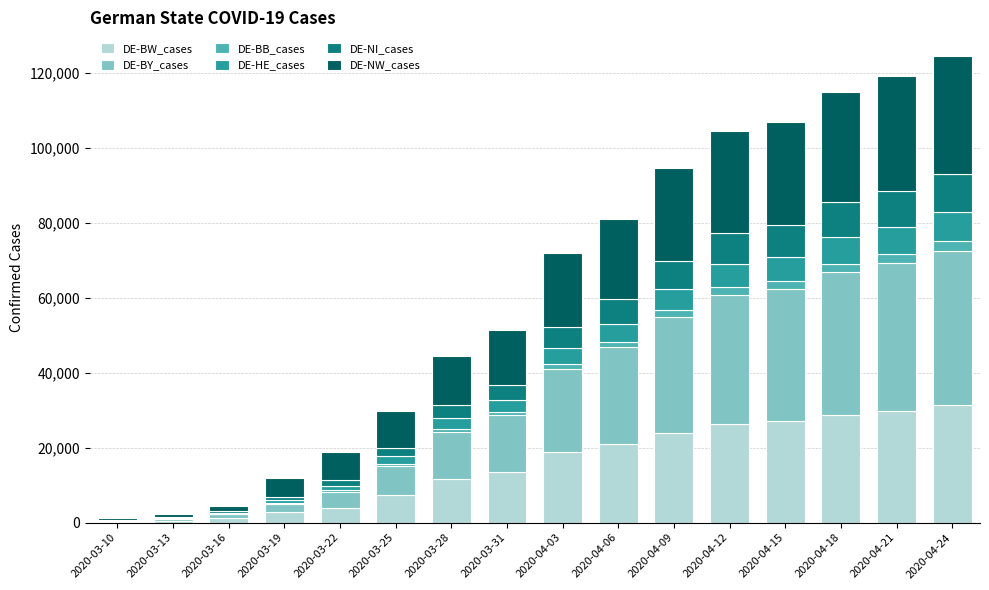

What is the maximum value for DE-BW_cases?

31418